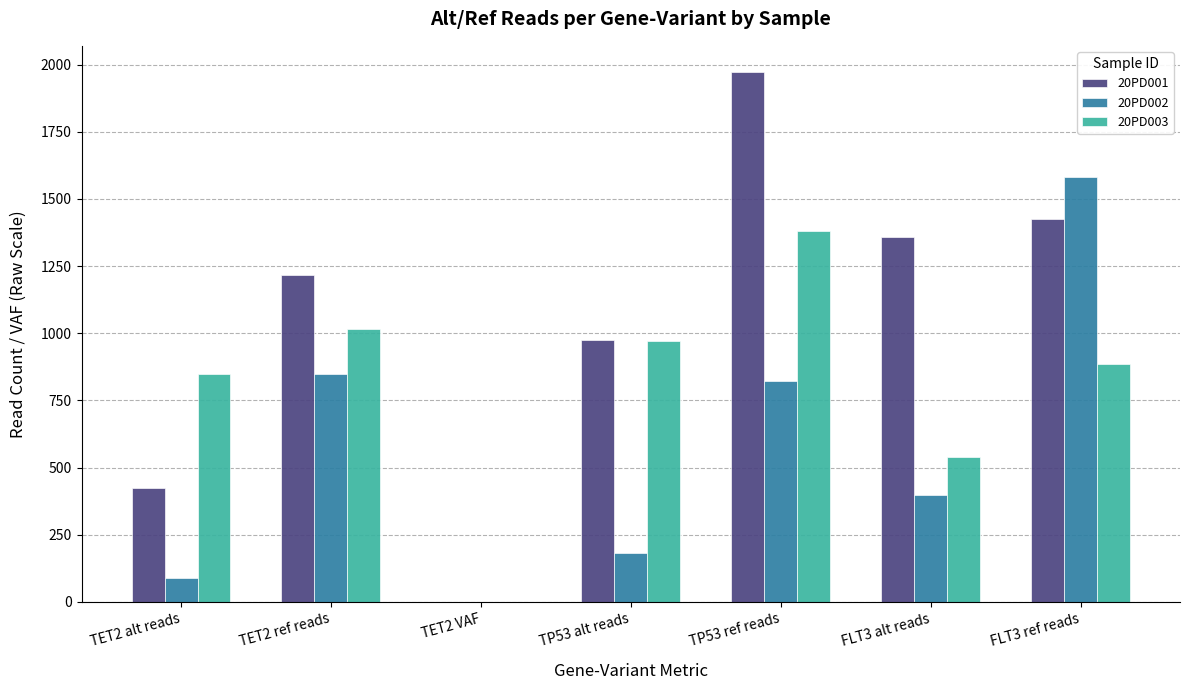

At which category is the sum across all series the highest?

TP53 ref reads